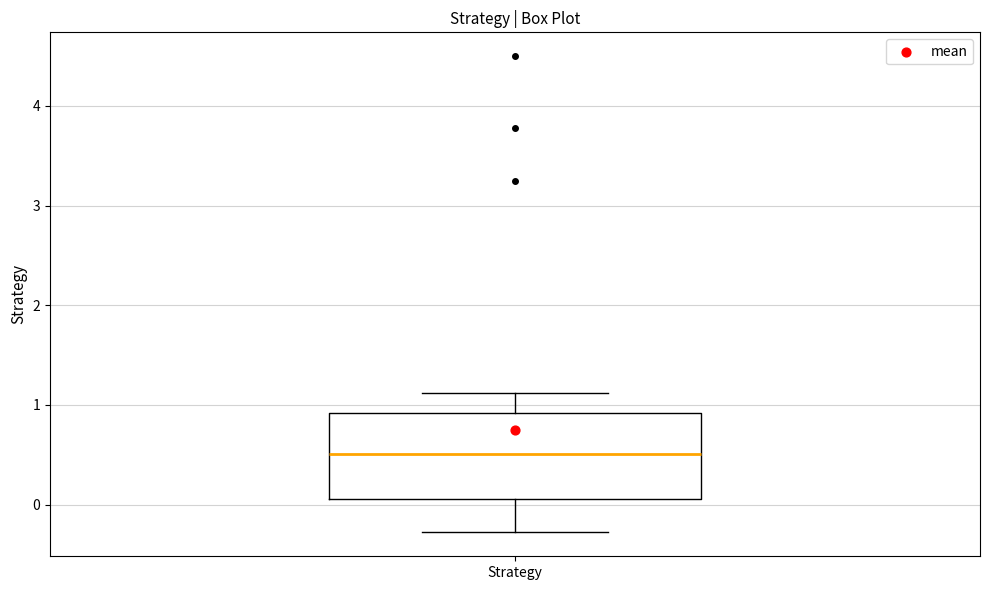

Read this box plot against the y-axis: the position of the median line, the range covered by the box, and the ends of both whiskers. The values are not printed on the chart, so give them approximately, as read against the axis.

median 0.5, box 0.1 to 0.9, whiskers -0.3 to 1.1